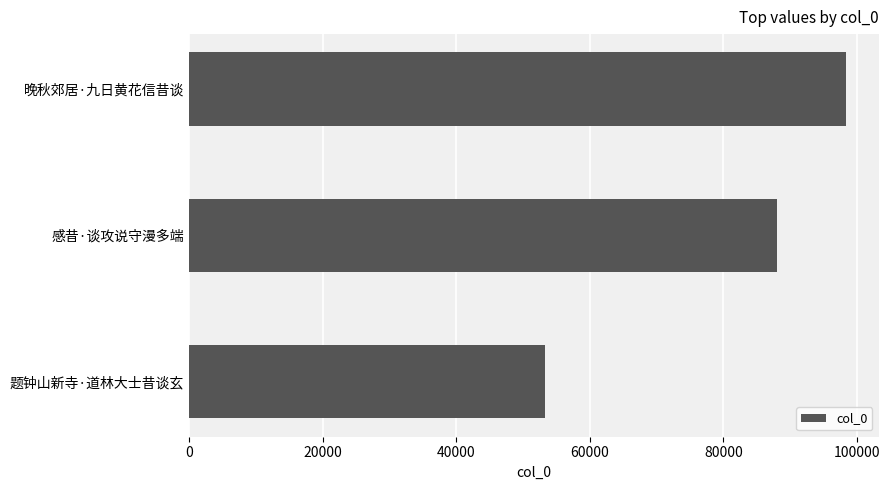

The chart shows a value of 135606 at 晚秋郊居·九日黄花信昔谈. True or false?

False